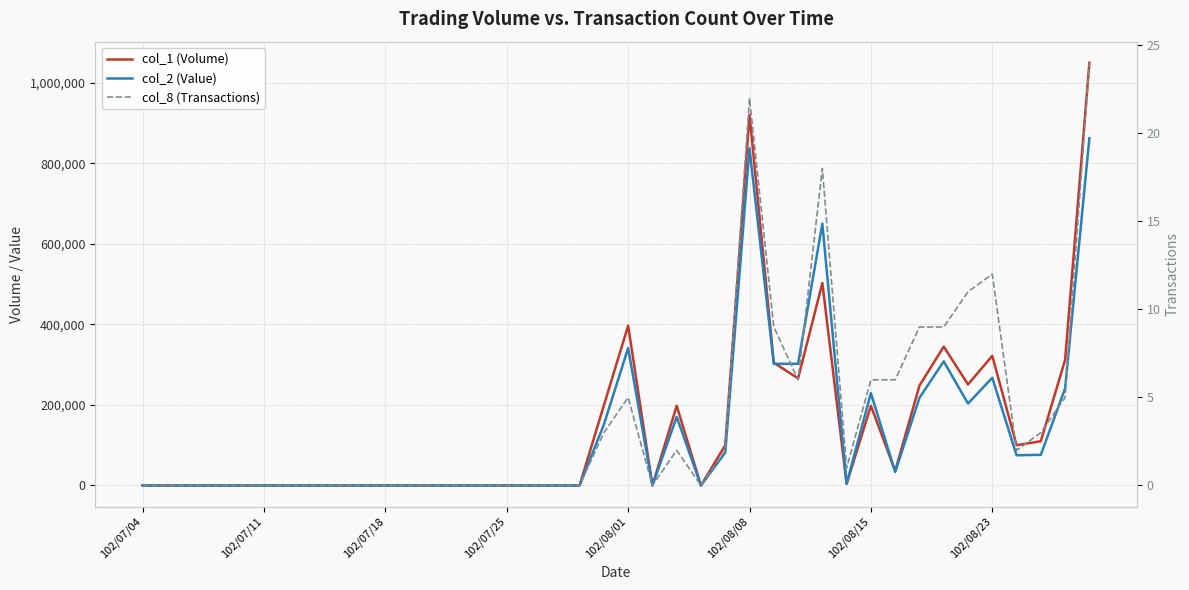

Is this an area chart (filled region under the line)?

No